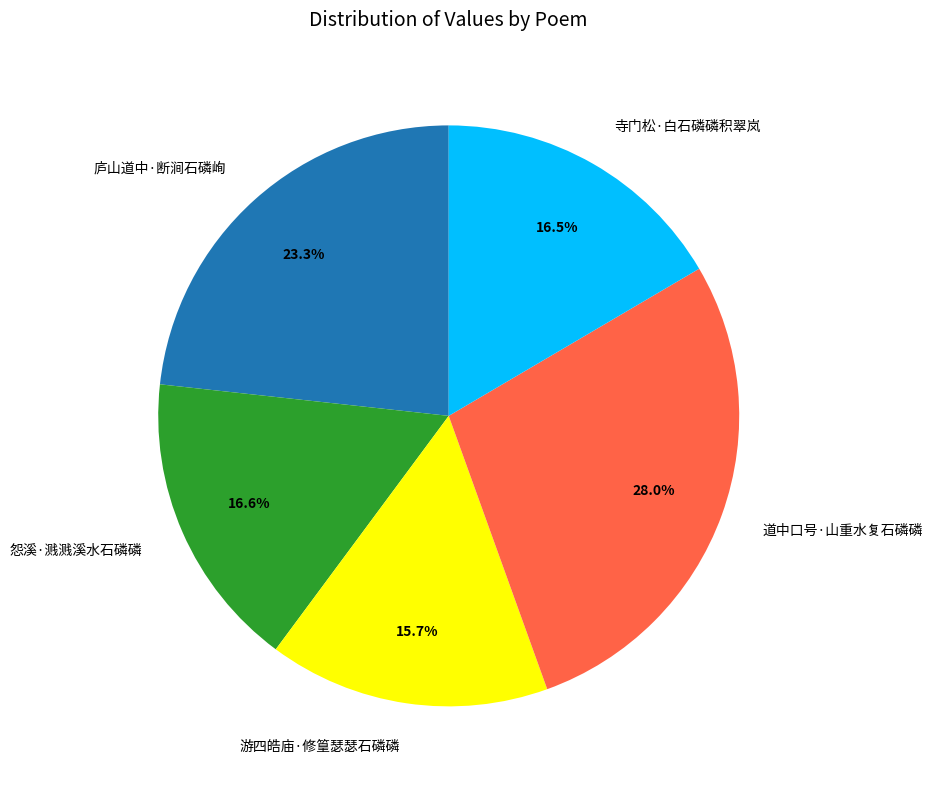

Does 寺门松·白石磷磷积翠岚 represent more than half of the total?

No